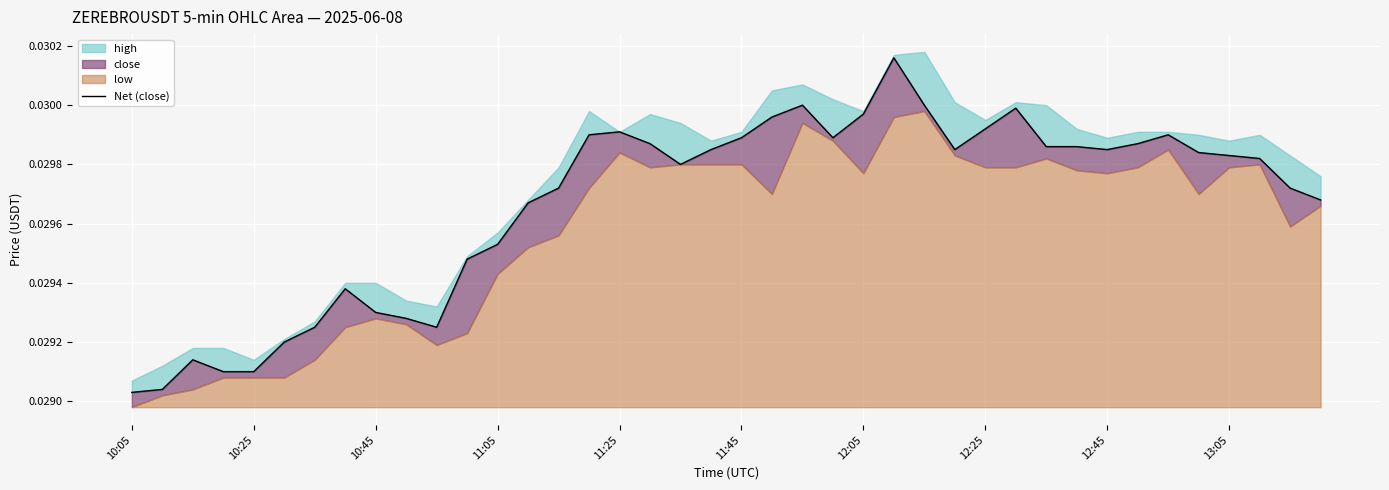

True or false: the data has more than 0 interior local peaks.

True